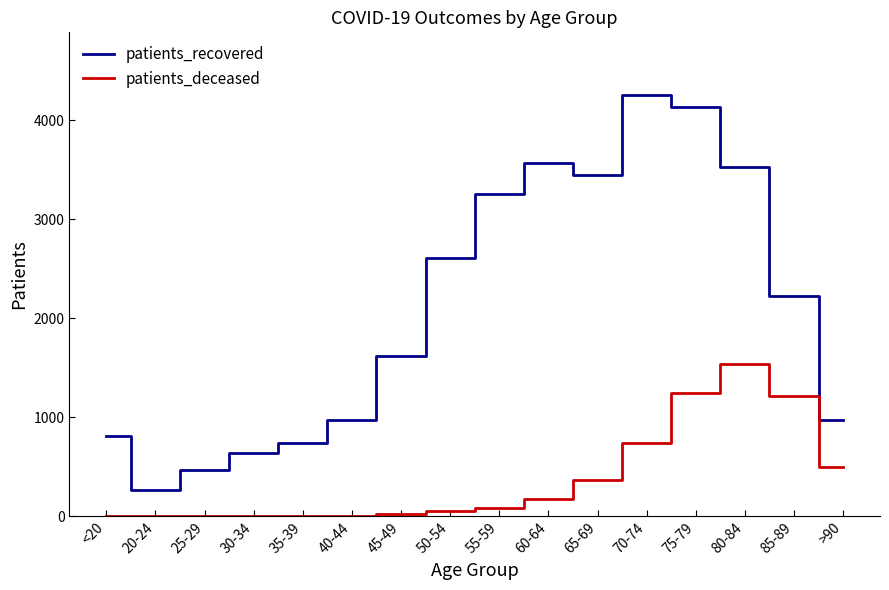

True or false: patients_deceased has a value of 568 at 85-89.

False